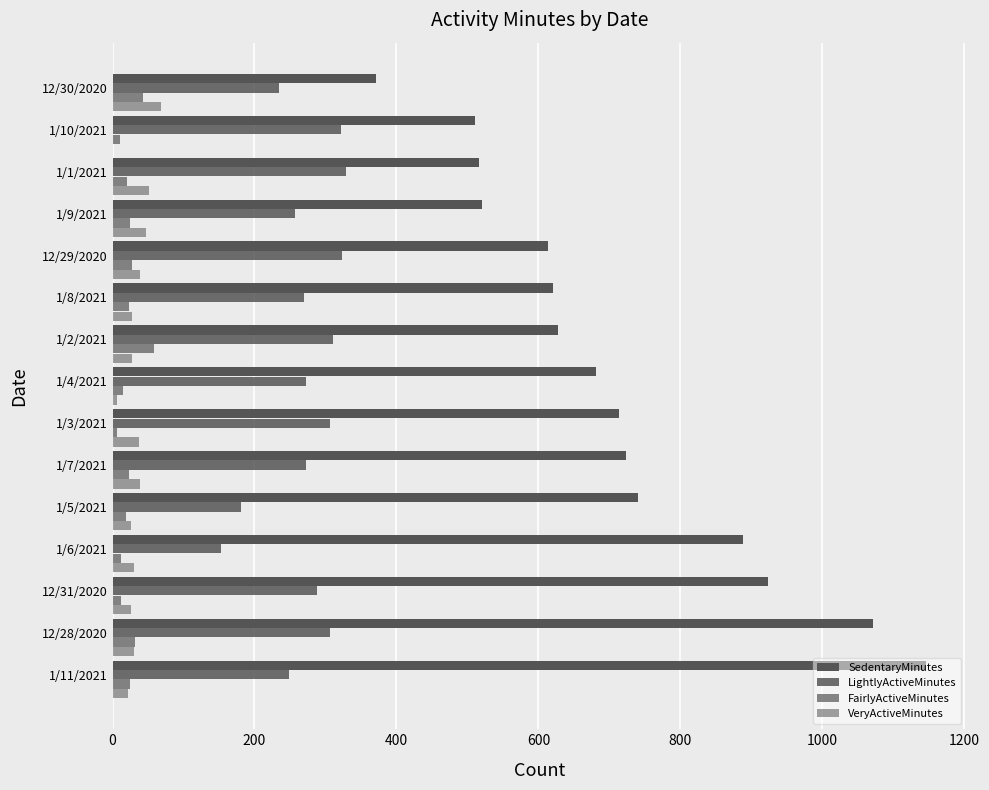

Count the number of data series in this chart.

4